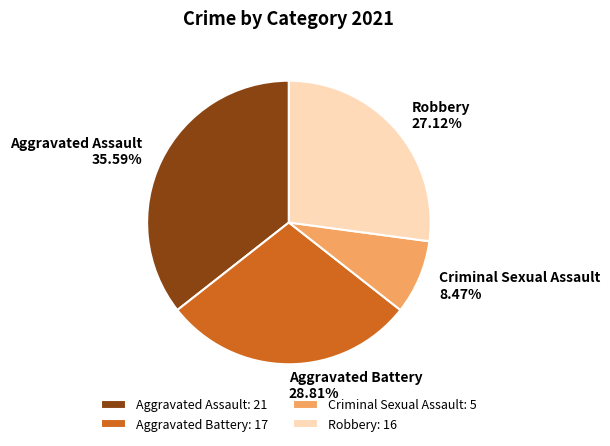

To the nearest percent, what percentage of the pie is Robbery?

27%